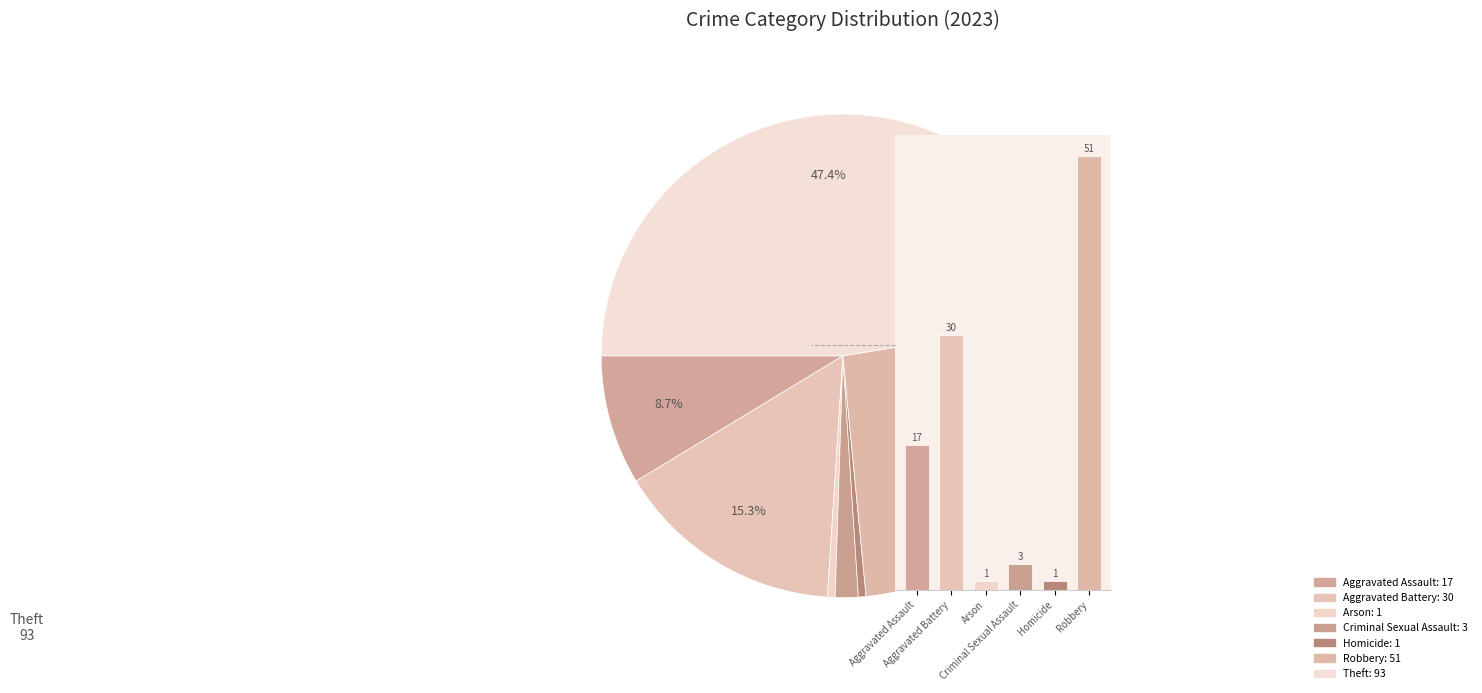

Does Arson represent more than half of the total?

No